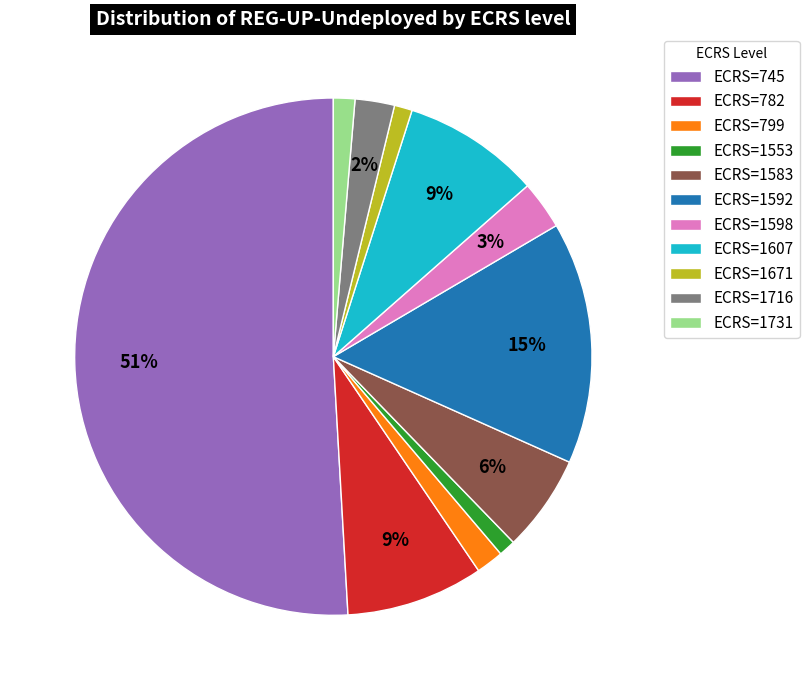

To the nearest percent, what is the difference between the ECRS=1607 and ECRS=745 slice percentages?

42%